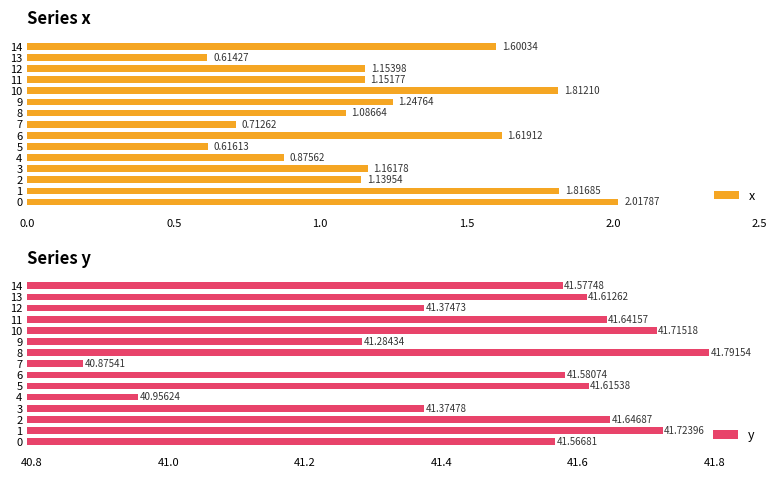

Where is y nearest to the value 41?

4